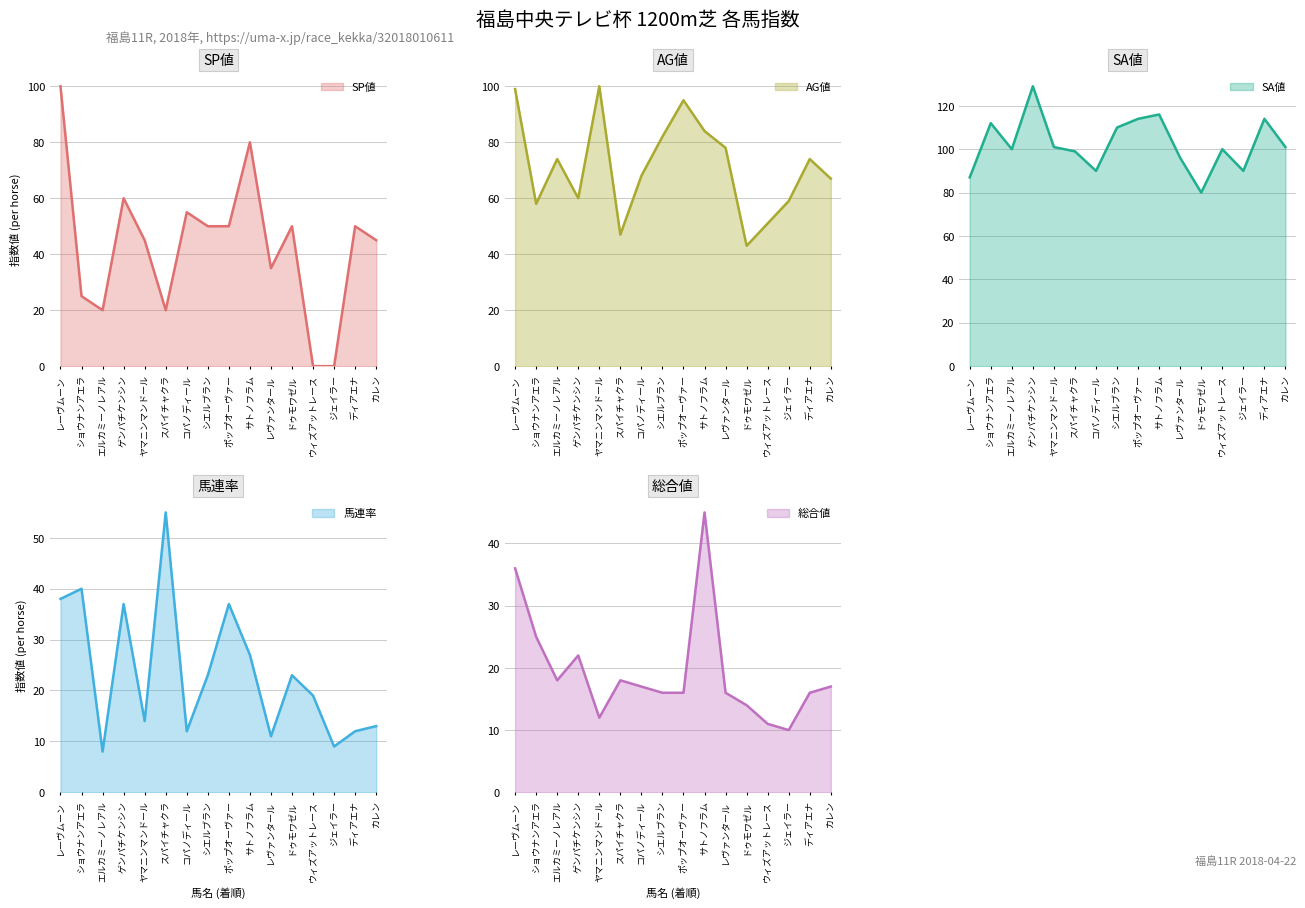

Is it true that 馬連率 equals 12 at ディアエナ?

True